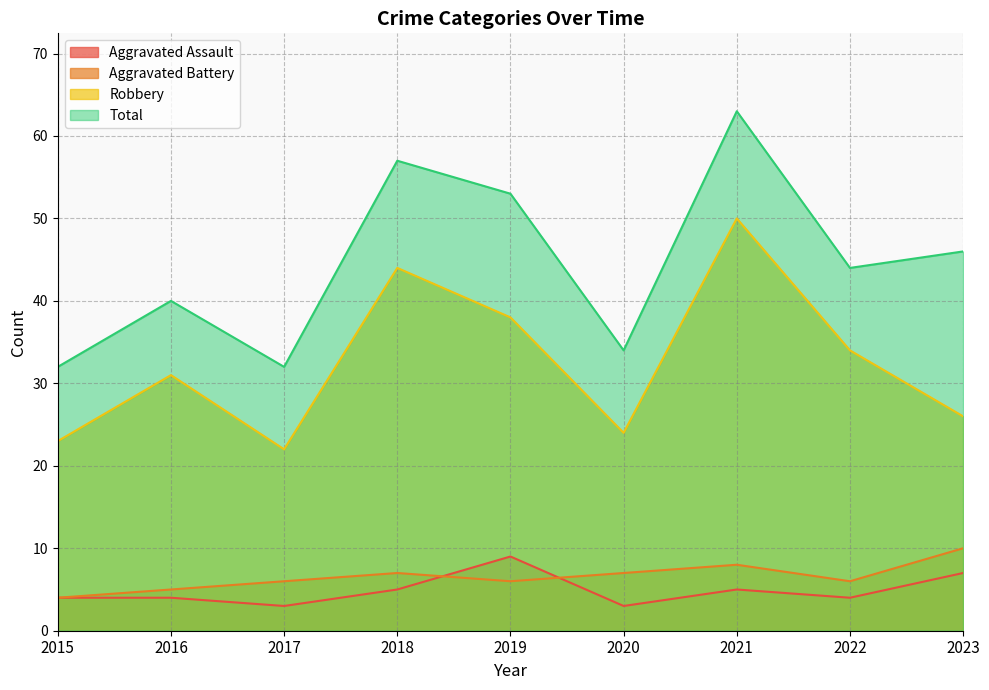

True or false: Robbery and Aggravated Battery cross at least once.

False